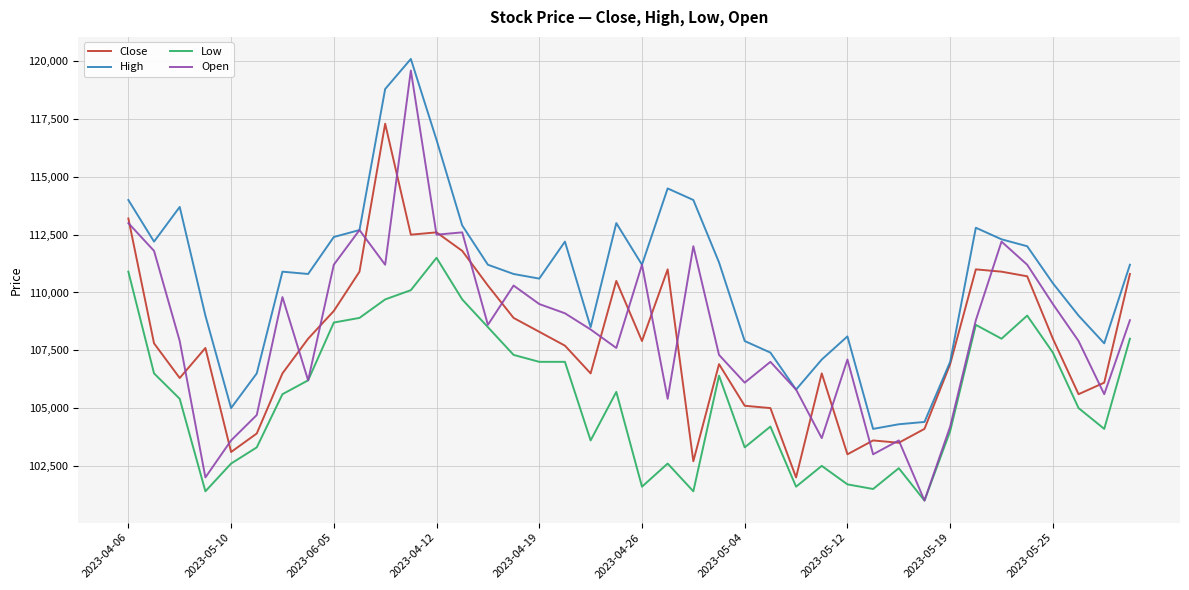

What is the sum of all Low values?

4223900